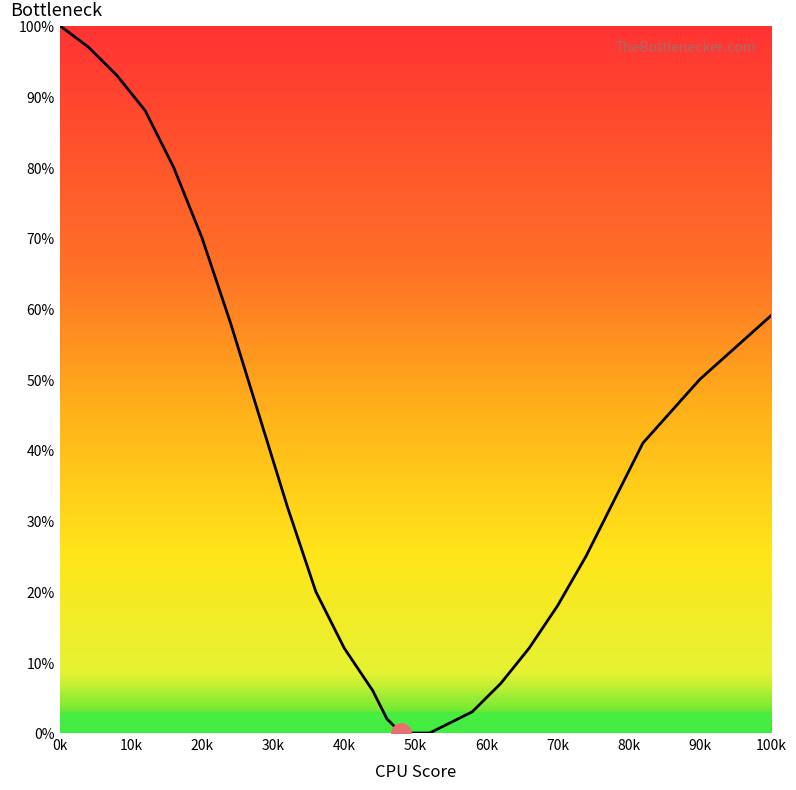

What is the difference between the maximum and minimum values?

100